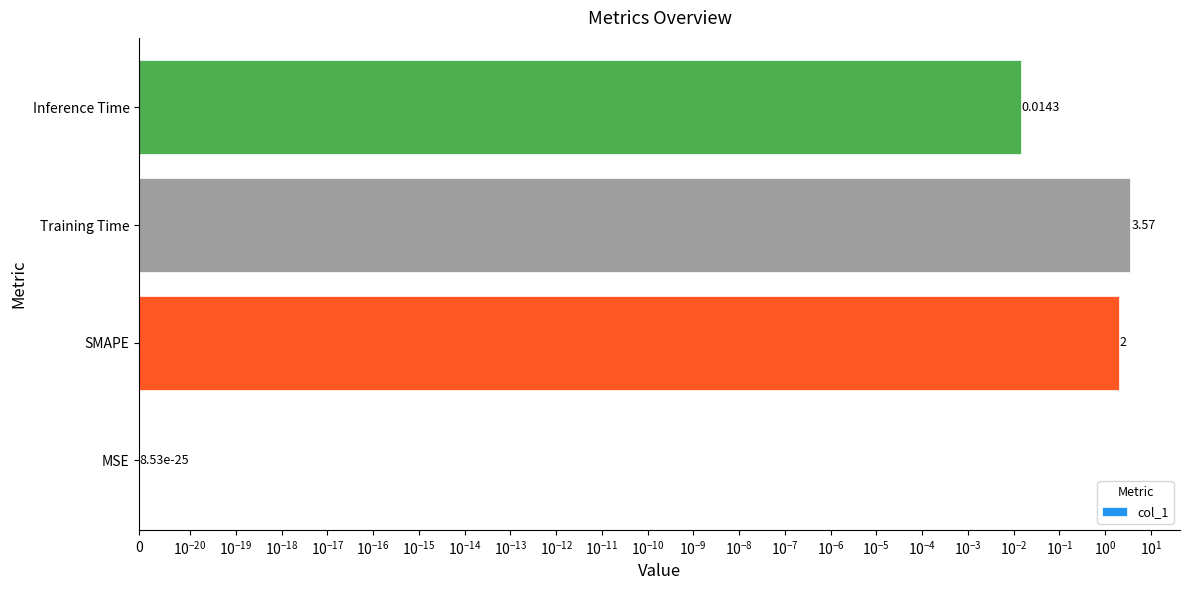

What is the average value?

1.4